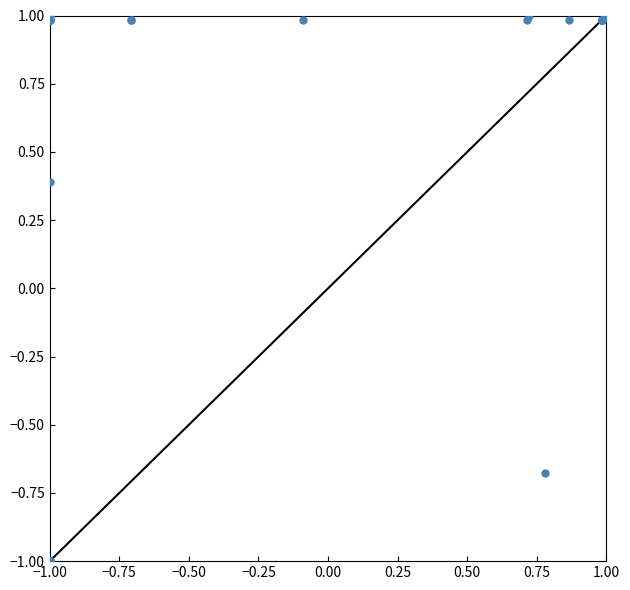

What Y value in the scatter plot is closest to 0?

0.4